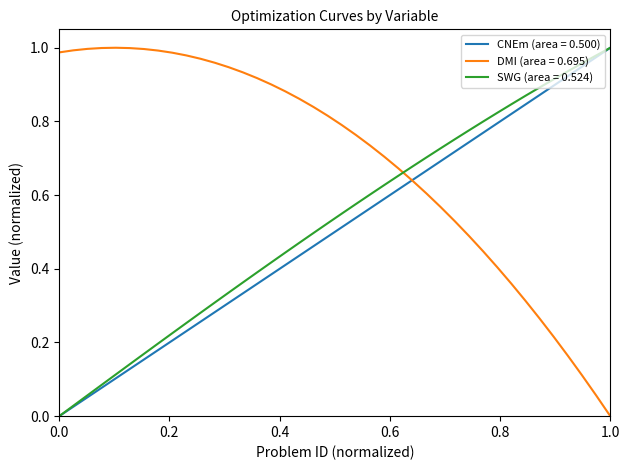

Which series ends up on top after the final intersection of DMI (area = 0.695) and SWG (area = 0.524)?

SWG (area = 0.524)